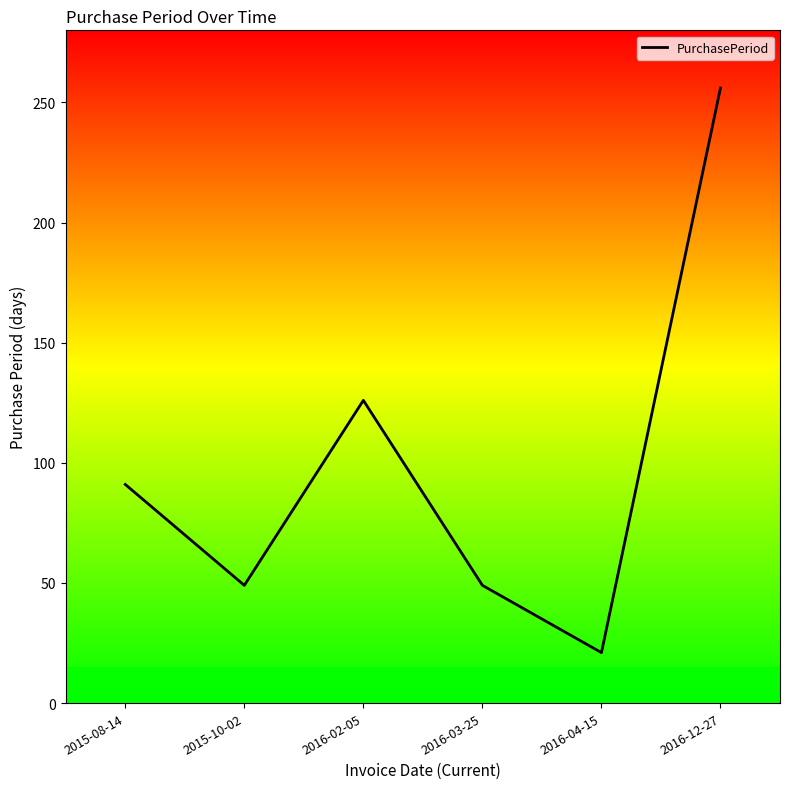

How many interior local peaks (higher than both neighbors) does the data have?

1